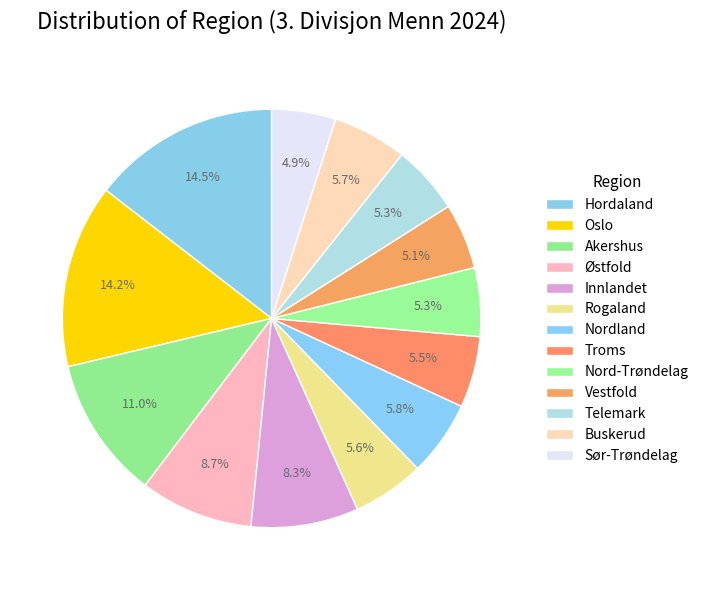

Is it true that Vestfold is 5% of the pie?

True